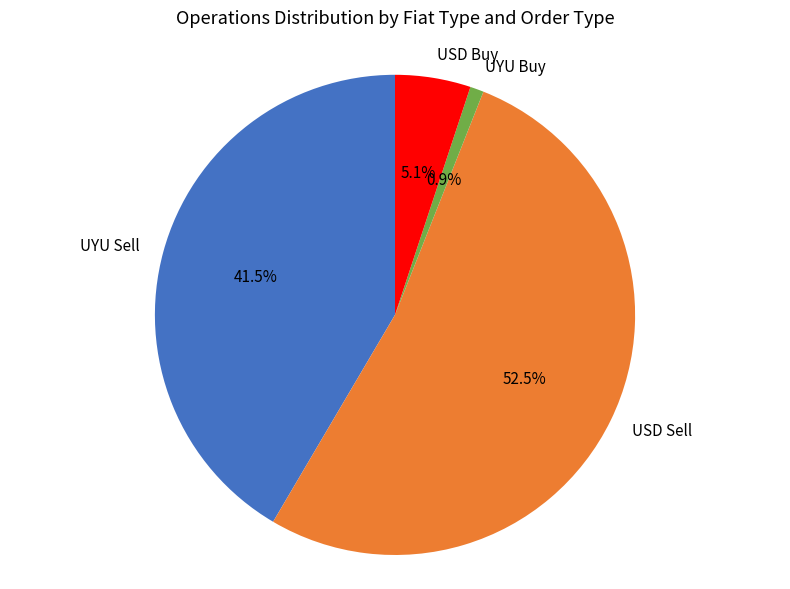

What is the largest slice in the pie chart?

USD Sell